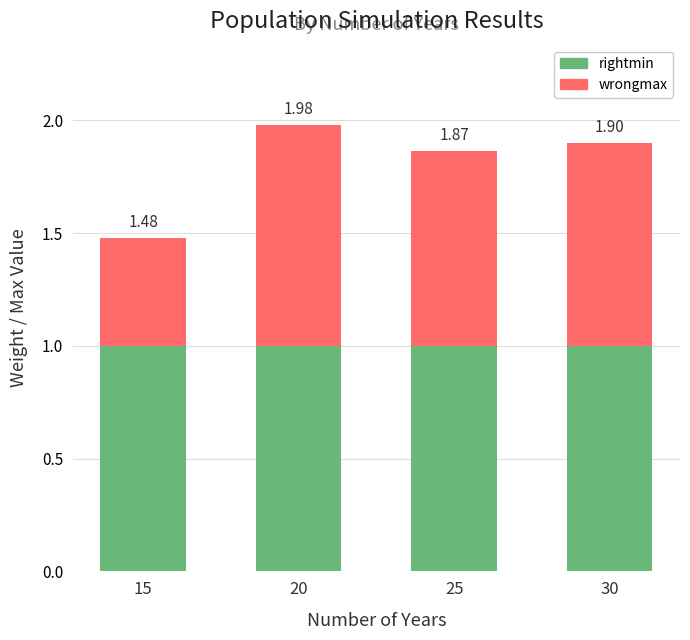

What is the value of the rightmin bar at the 1st from the left?

1.0